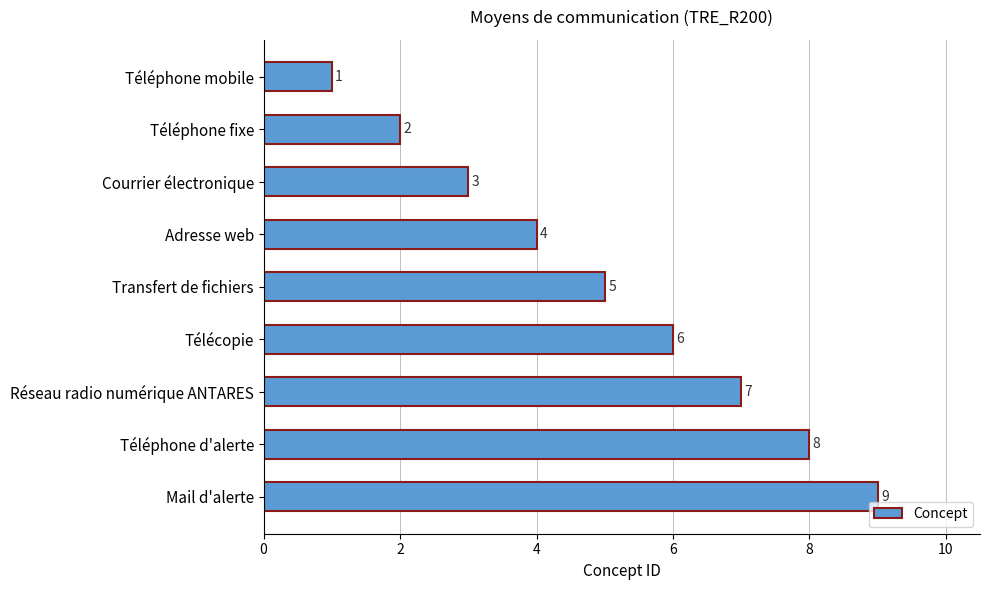

What is the label of the 6th bar from the top?

Télécopie